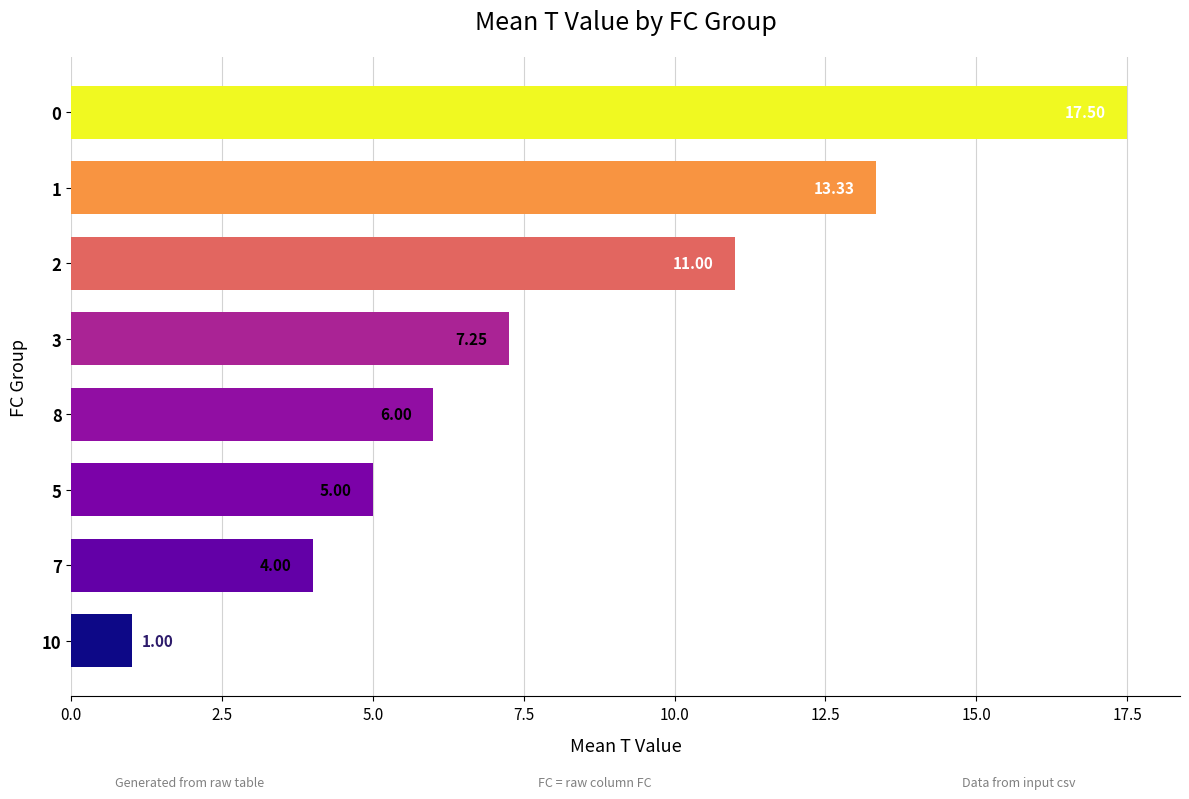

Where is the data nearest to the value 9?

3